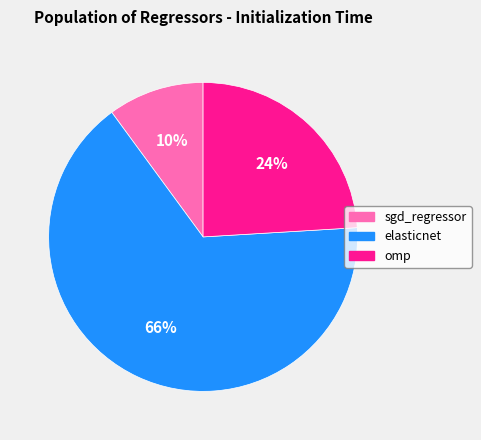

Which category has the smallest portion of the pie?

sgd_regressor